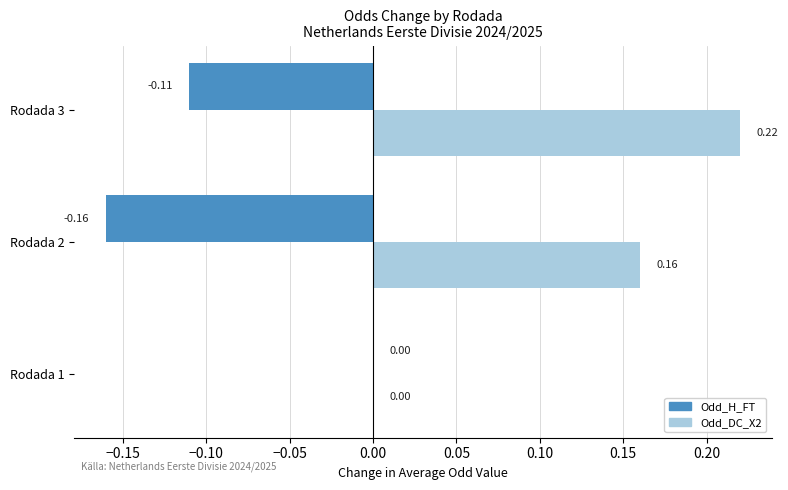

Which series has the largest total across all categories?

Odd_DC_X2